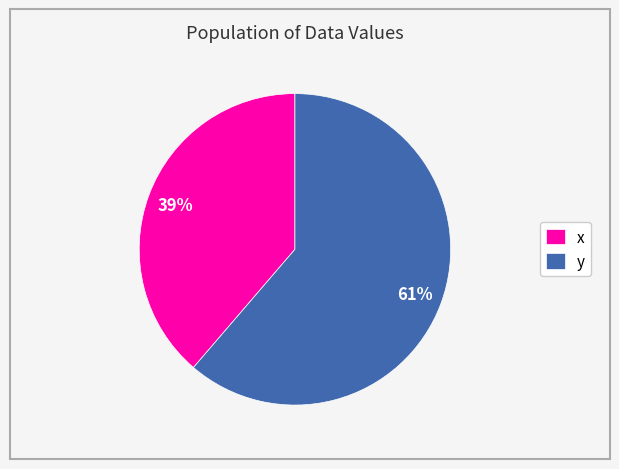

What is the ratio of the value at x to the value at y?

0.6